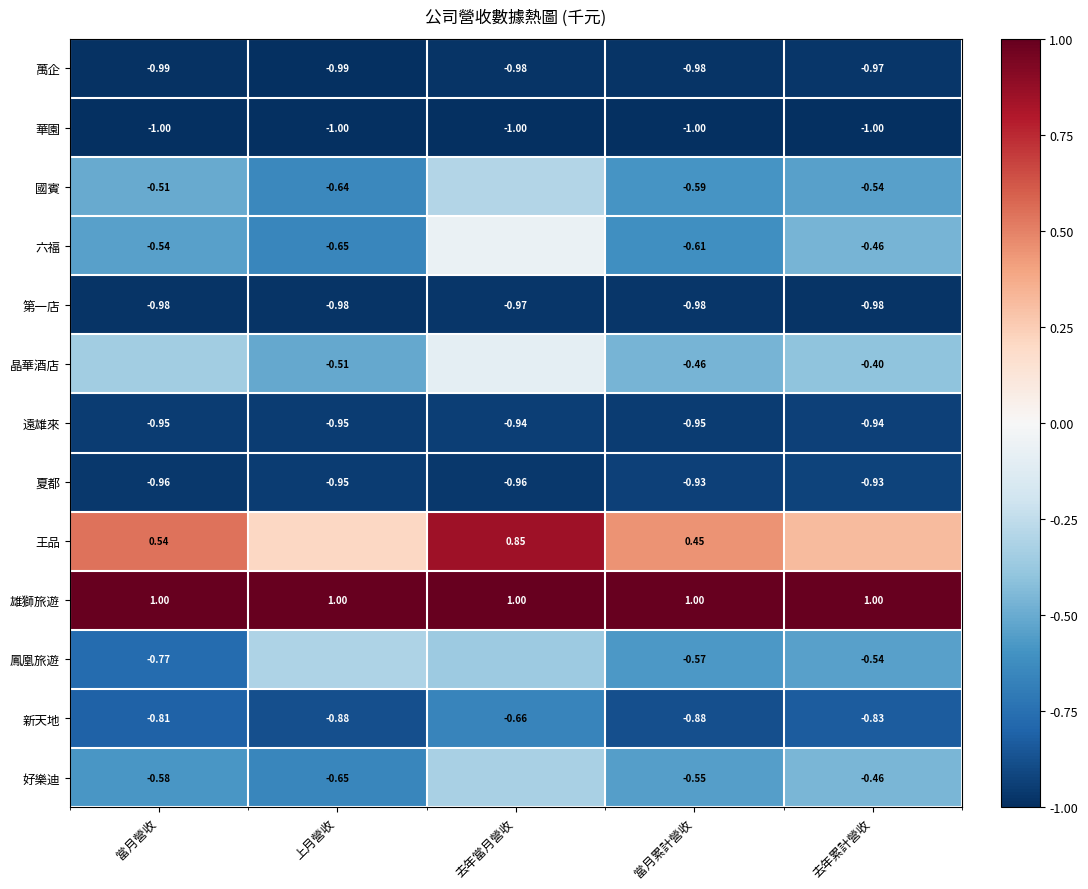

What is the difference between the 好樂迪 values at 當月營收 and 去年累計營收?

0.1